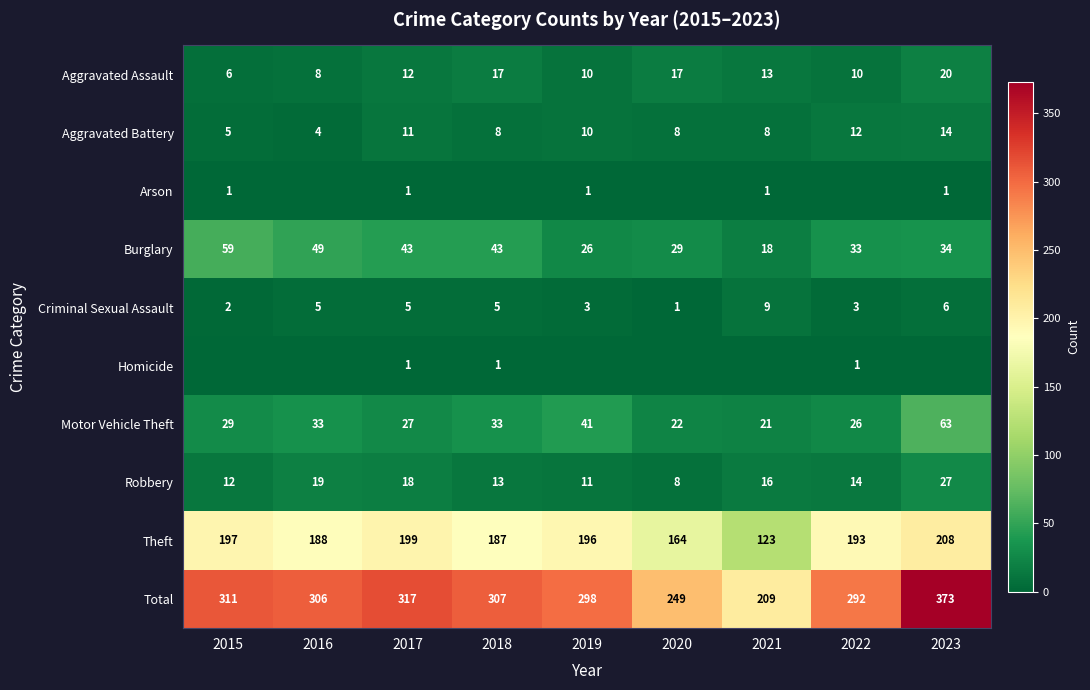

Which label corresponds to the largest value in the chart?

2023